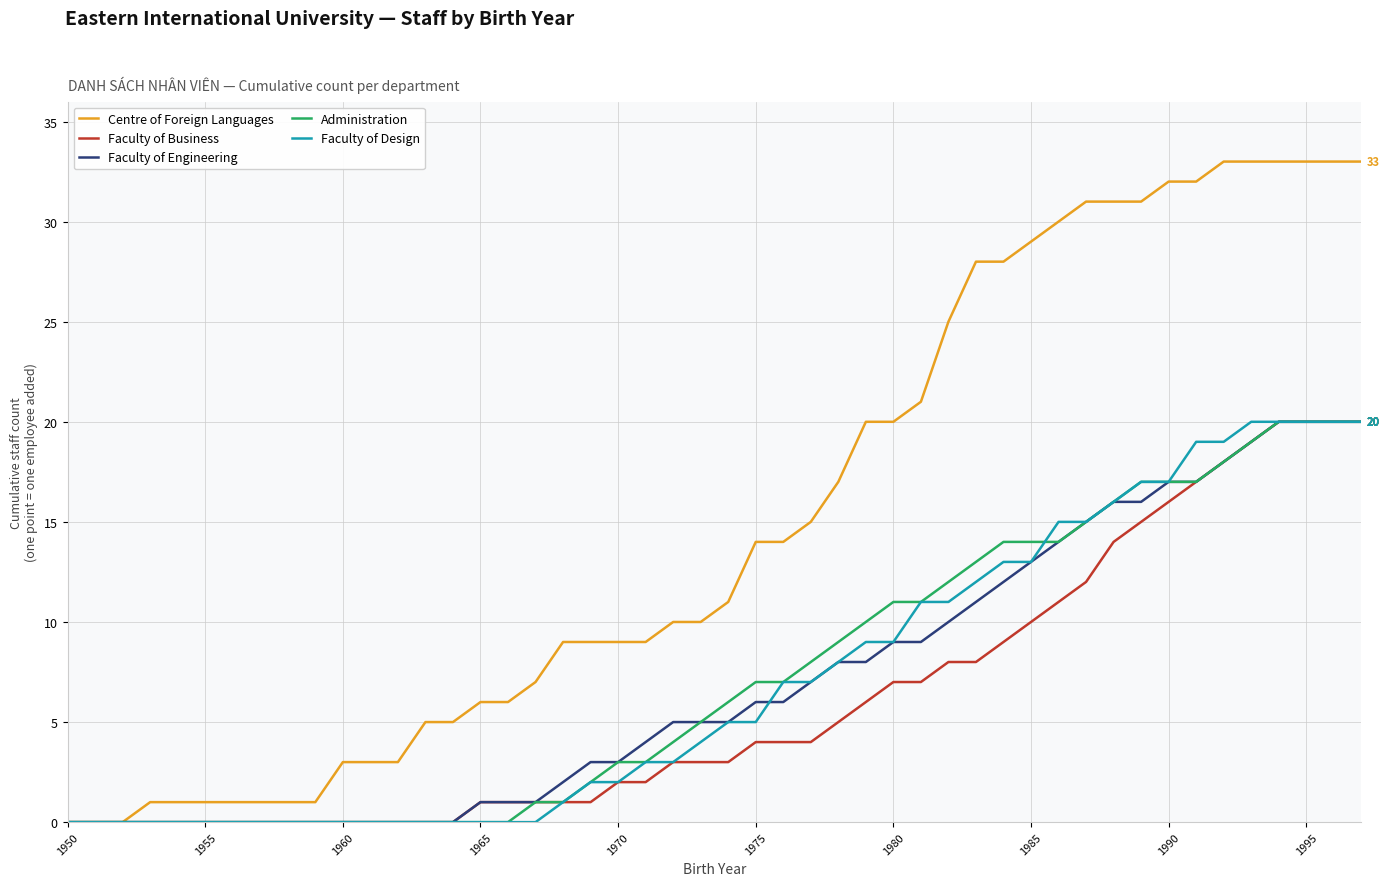

How many distinct data groups are displayed?

5